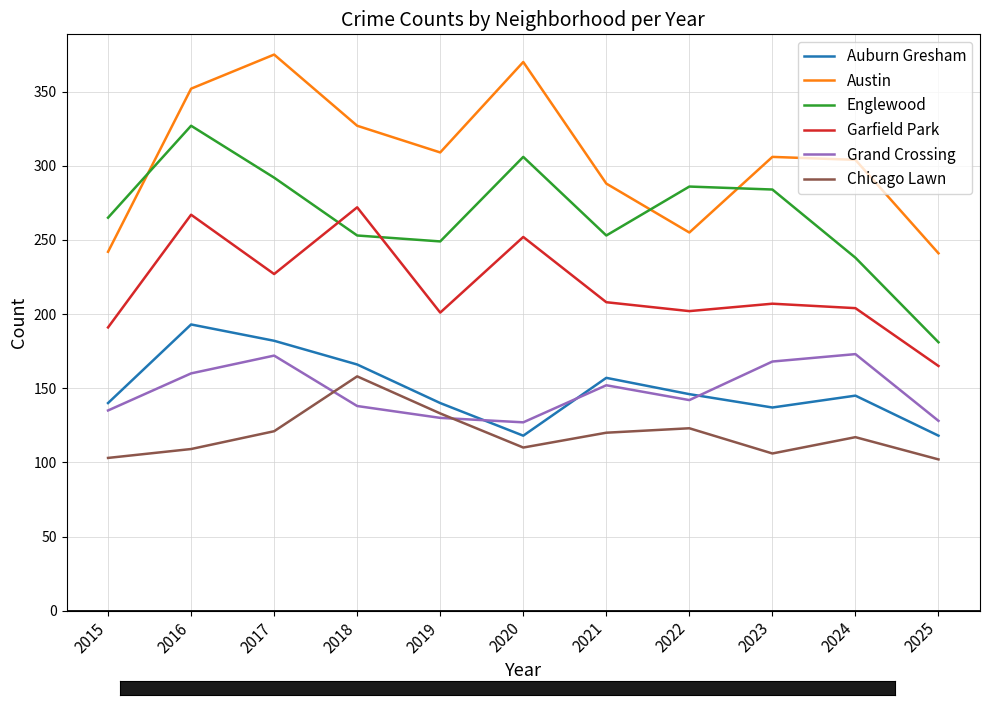

What is the difference between the Austin values at 2021 and 2016?

64